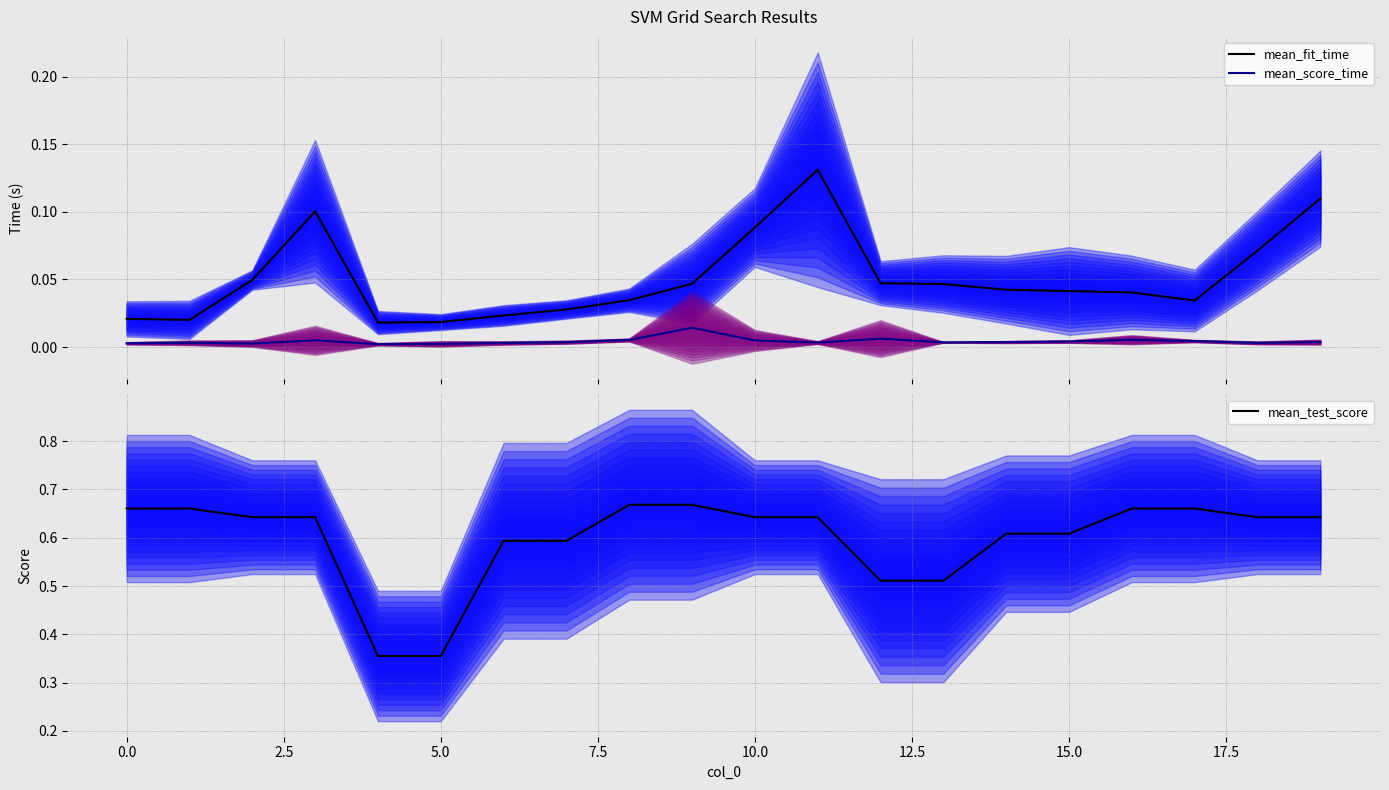

True or false: mean_fit_time and mean_score_time cross at least once.

False